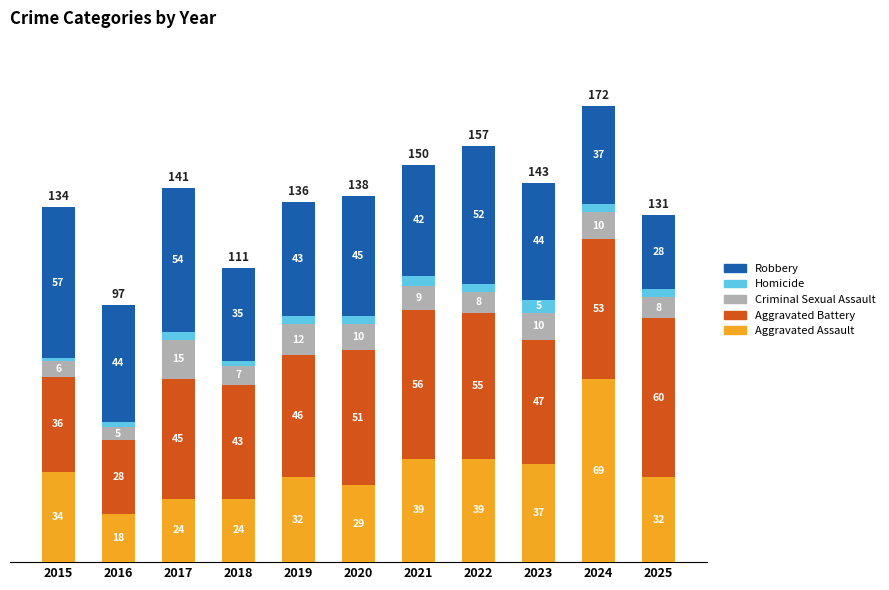

What is the highest value of the Aggravated Assault series?

69